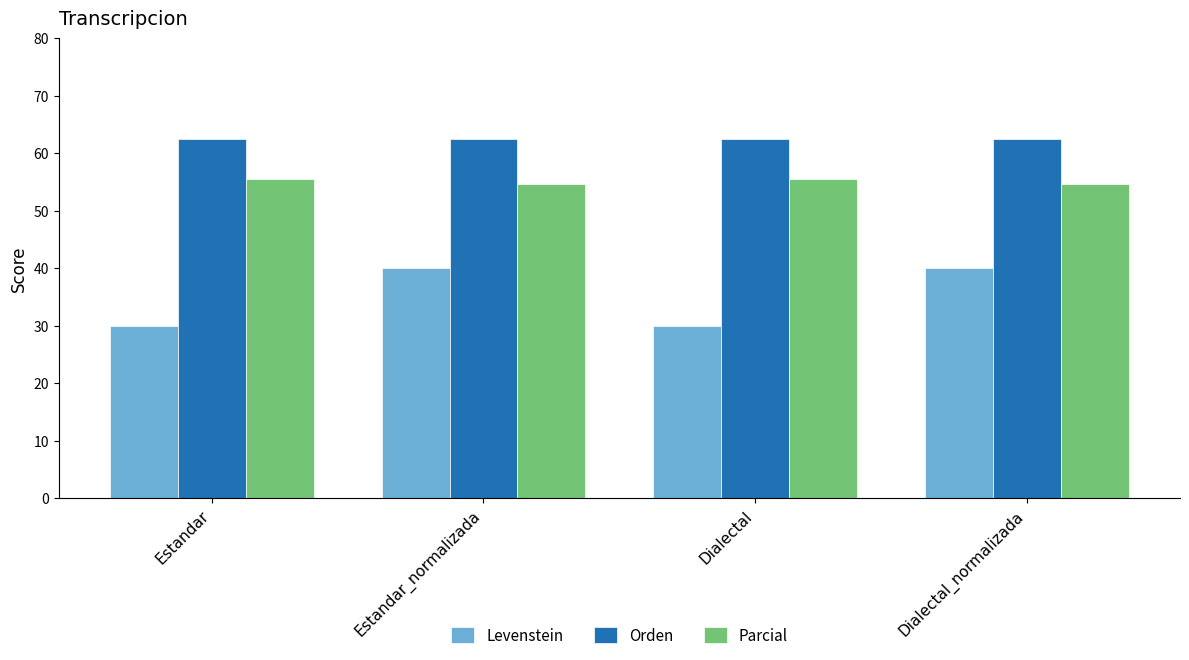

The Levenstein series shows 13.7 at Estandar. True or false?

False